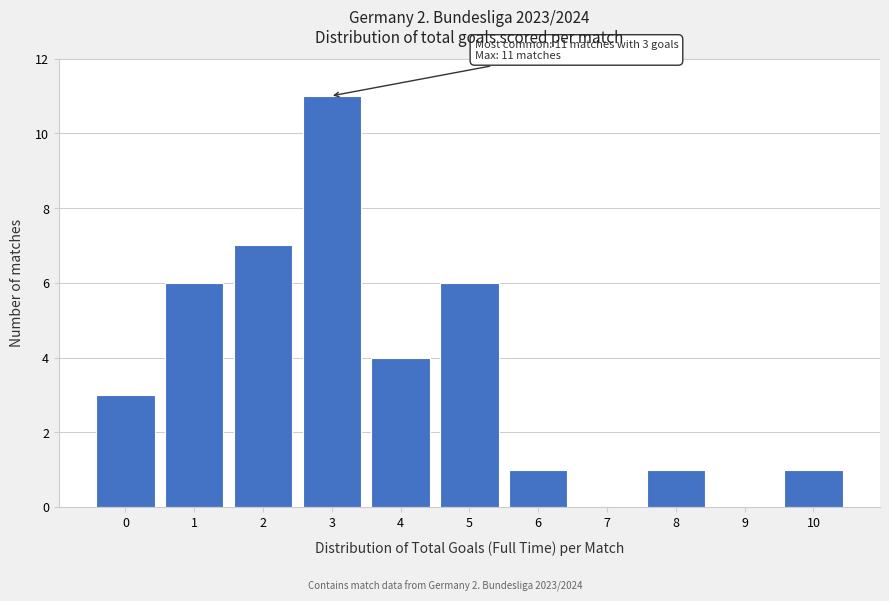

Reading left to right, list all the values displayed in this chart.

0=3	1=6	2=7	3=11	4=4	5=6	6=1	7=0	8=1	9=0	10=1